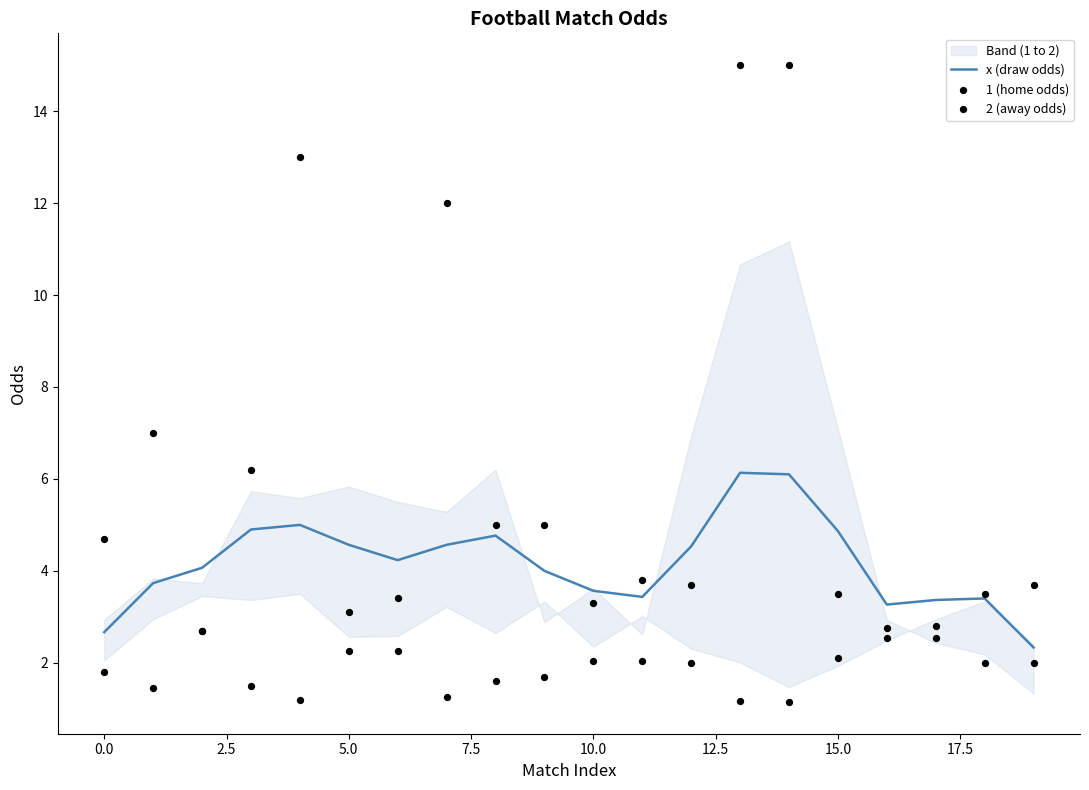

What is the lowest value of the x (draw odds) series?

2.3